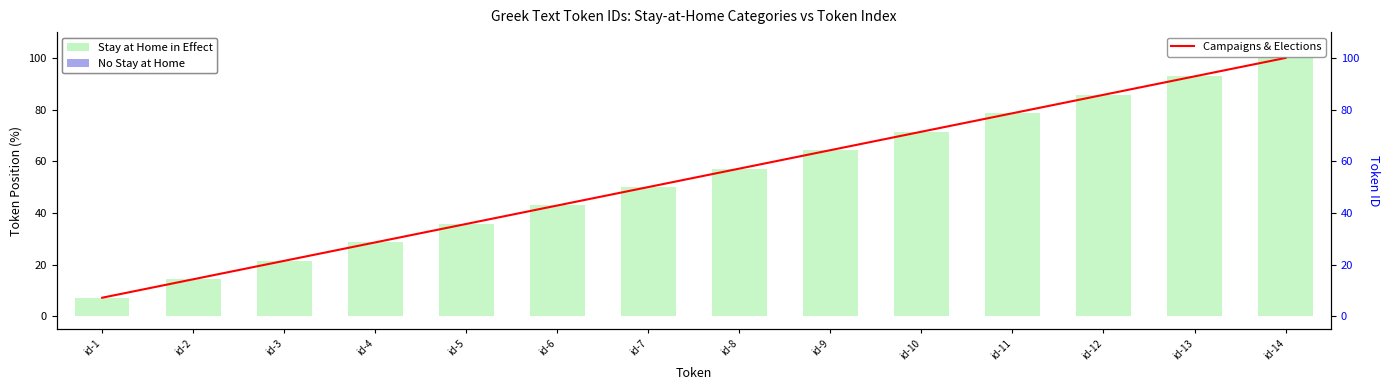

Is the value of Stay at Home in Effect at id-6 greater than the value of Campaigns & Elections at id-9?

No